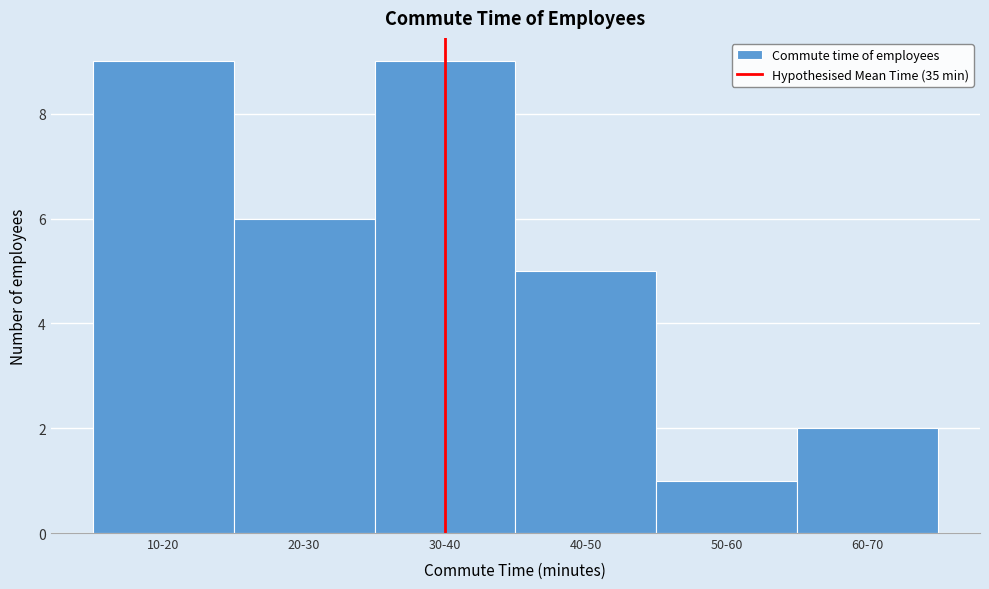

Reading left to right, list all the values displayed in this chart.

9	6	9	5	1	2